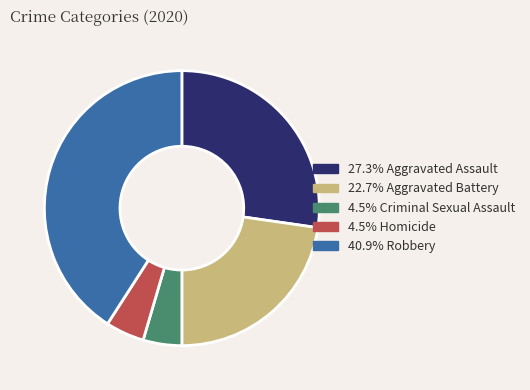

Is there a majority slice in this chart?

No